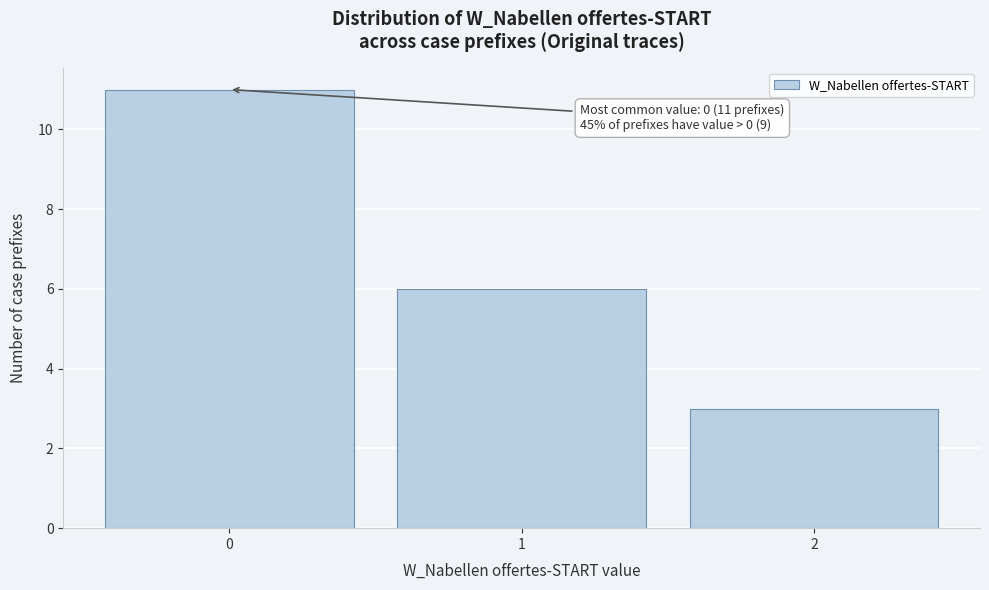

Over which range of the x-axis is the bar tallest?

-0.5 to 0.5